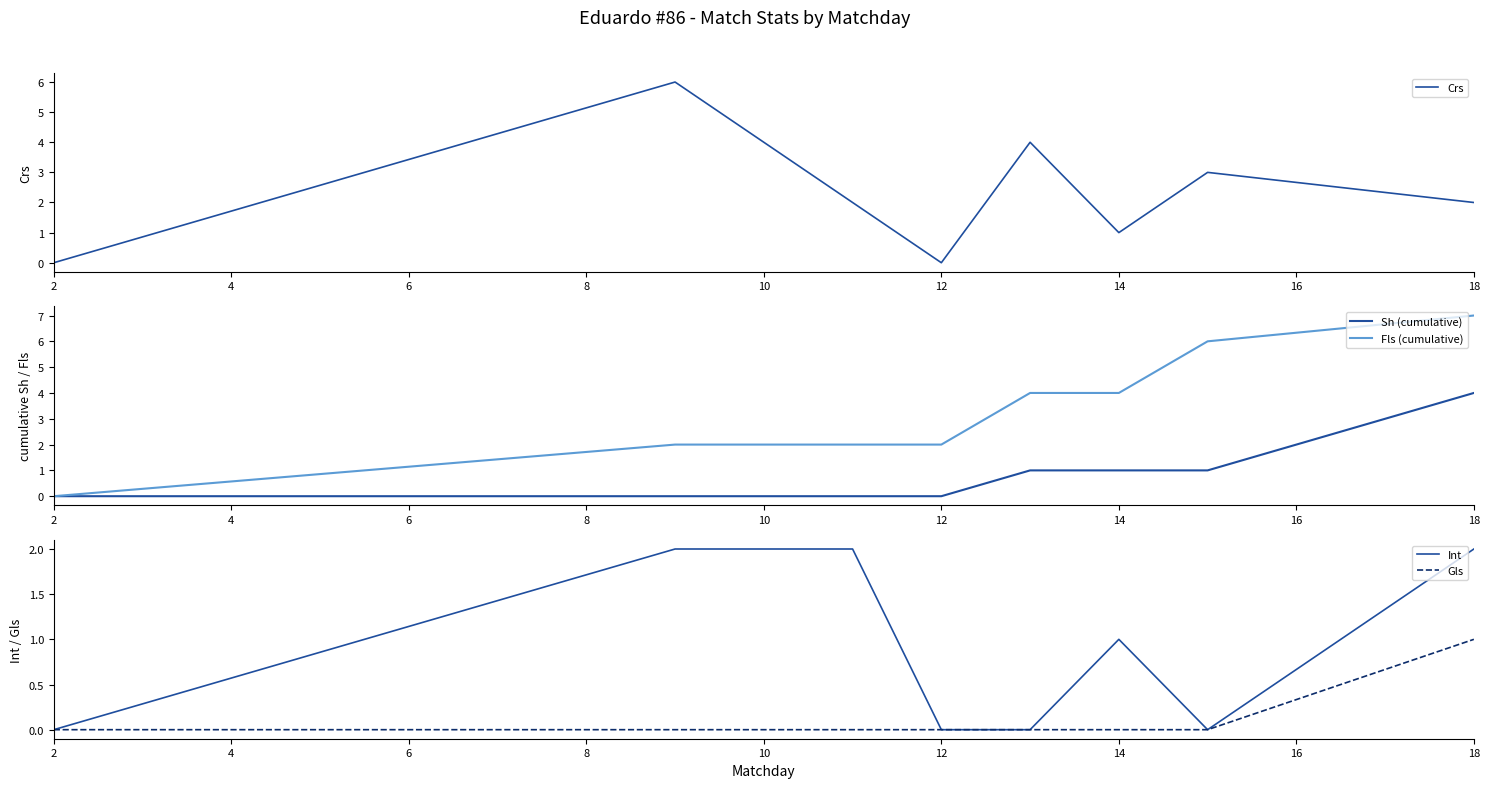

What is the value of the Int point at the 3rd from the left?

2